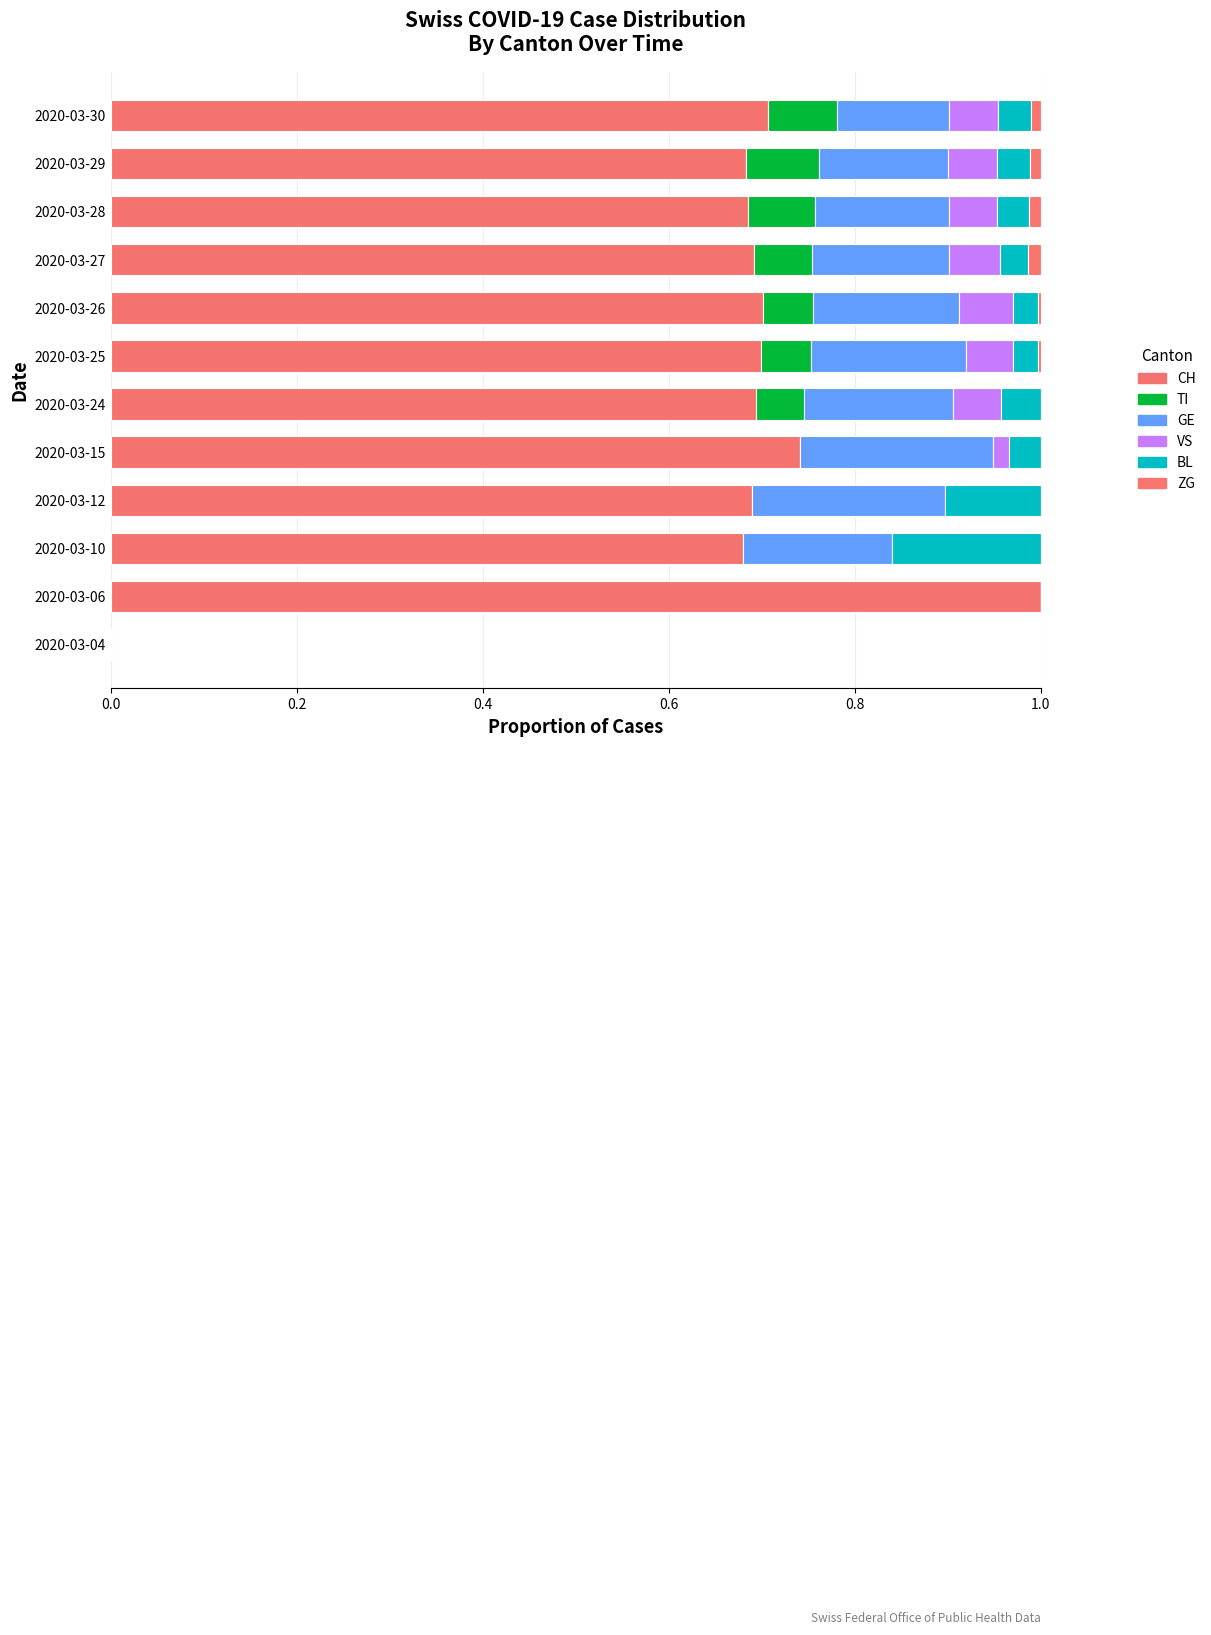

Count the number of data series in this chart.

6